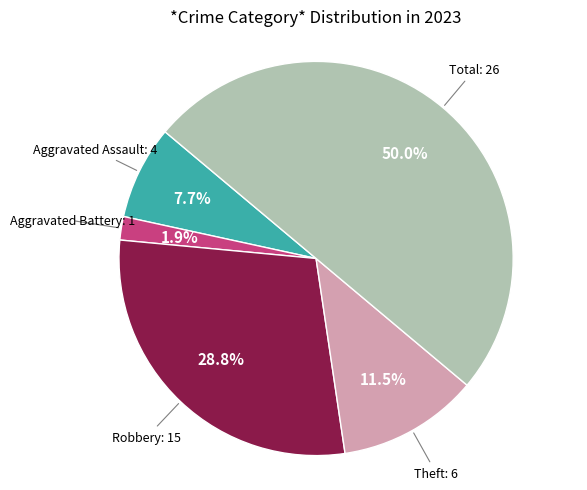

How many segments does this pie chart have?

5